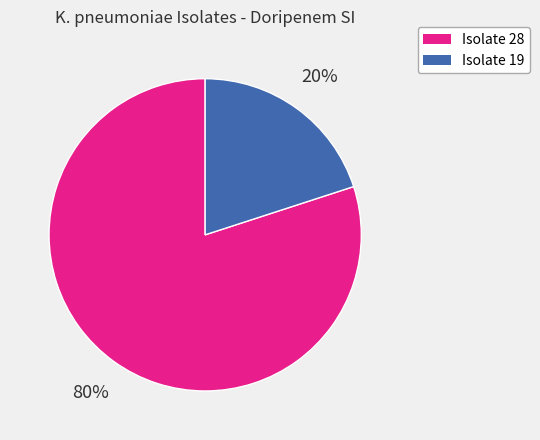

How many segments does this pie chart have?

2